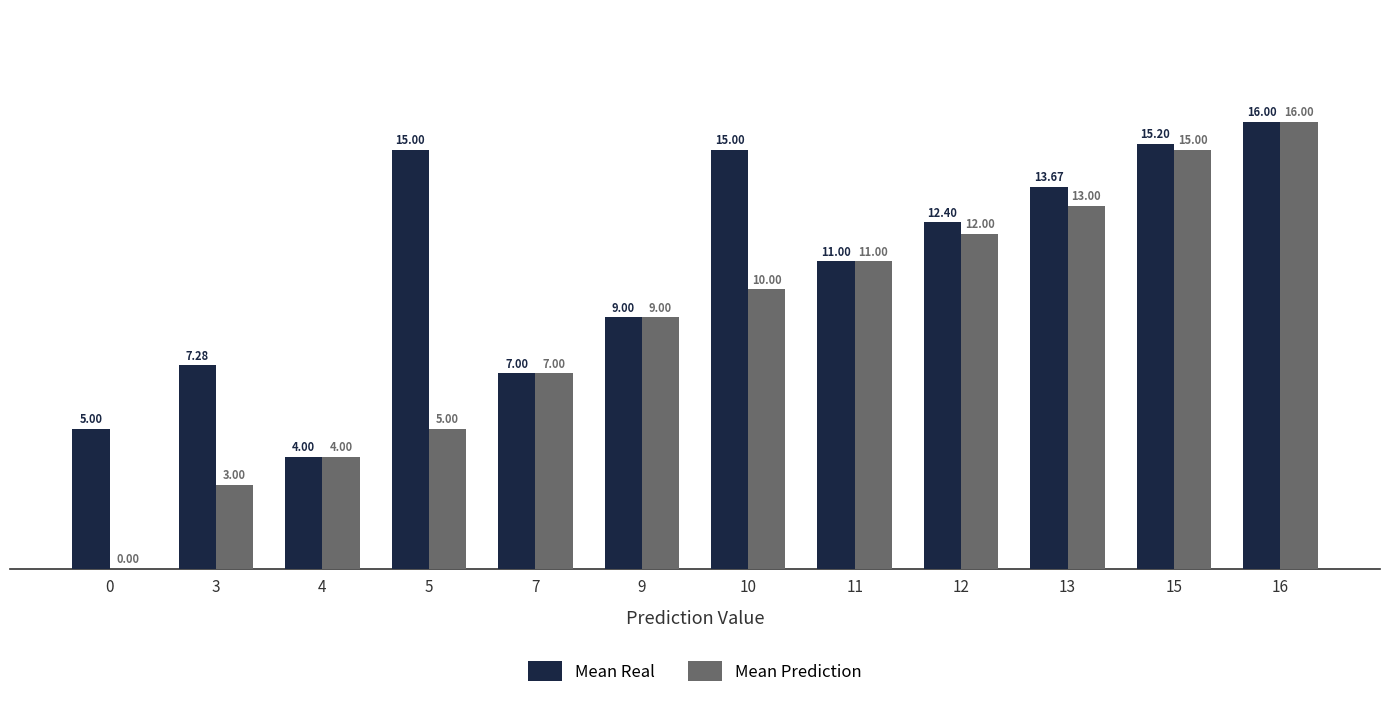

What is the maximum value shown in the chart?

16.0